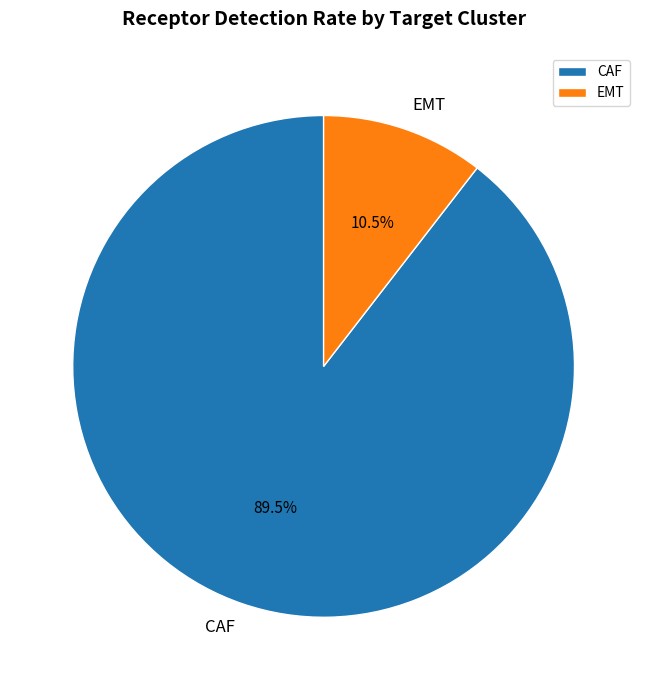

What percentage do EMT and CAF together represent?

100.0%